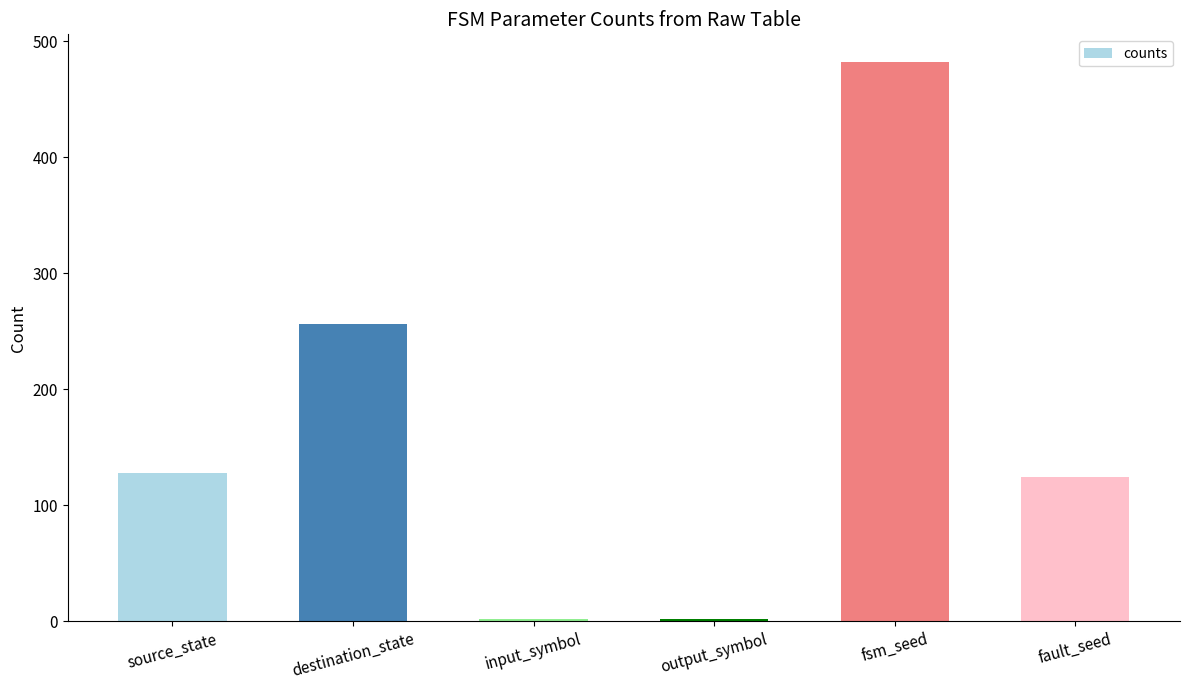

At which label is the value closest to 242?

destination_state